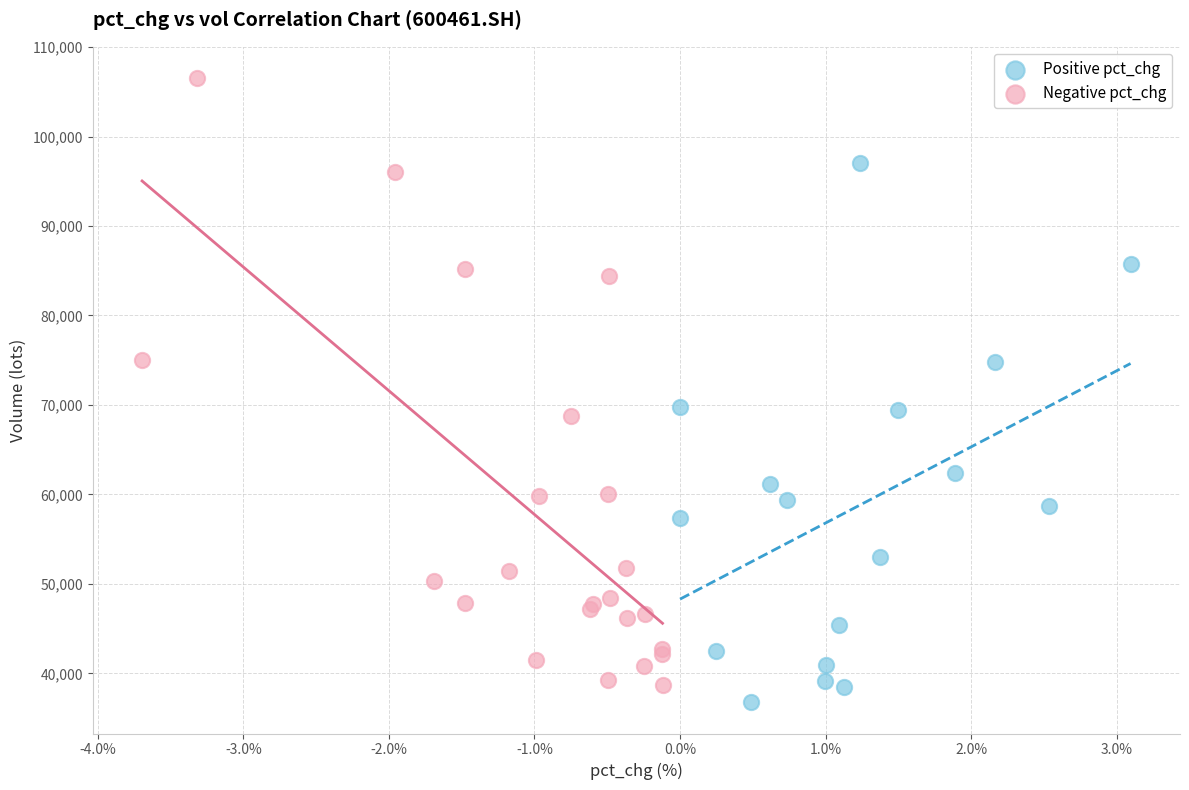

Which series reaches the maximum Y coordinate?

Negative pct_chg